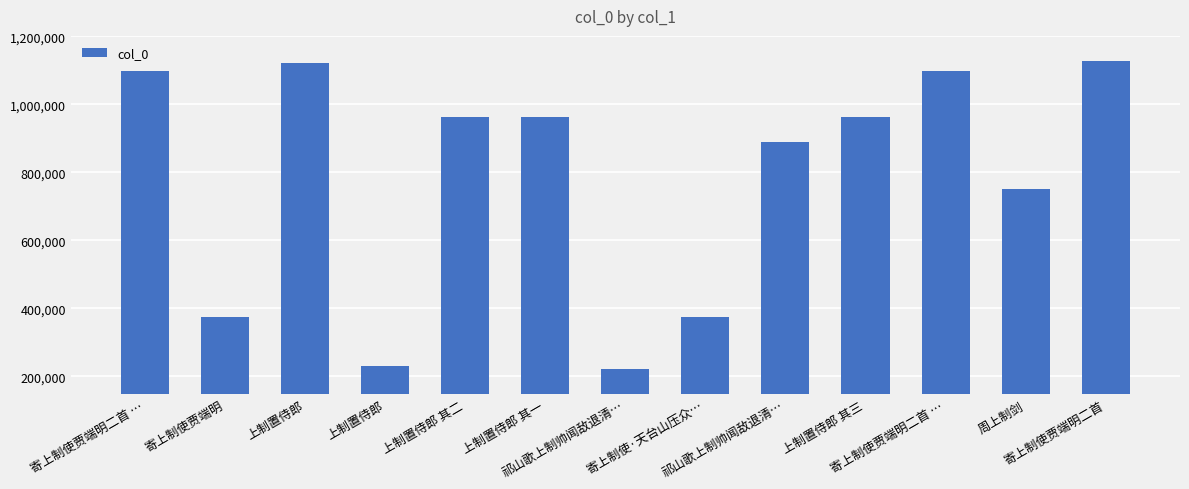

The value at 祁山歌上制帅闻敌退清… is 605785. True or false?

False